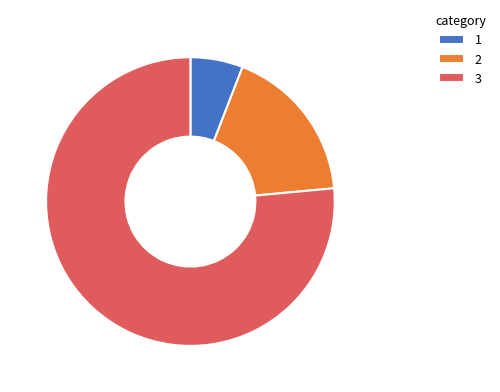

Is there any slice that represents more than half of the pie?

Yes